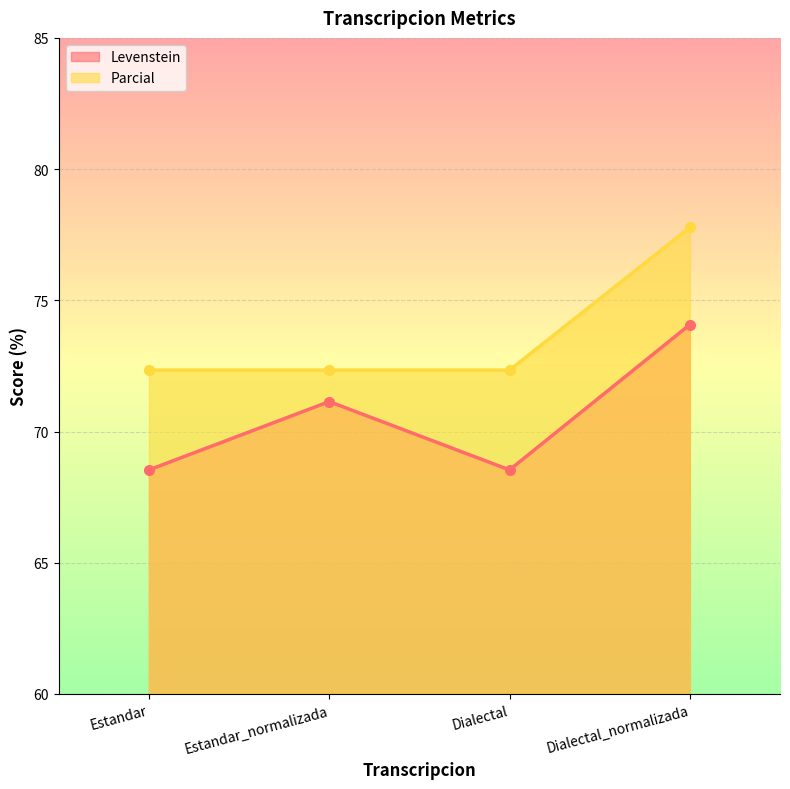

What is the difference between the Levenstein values at Estandar_normalizada and Dialectal_normalizada?

2.9